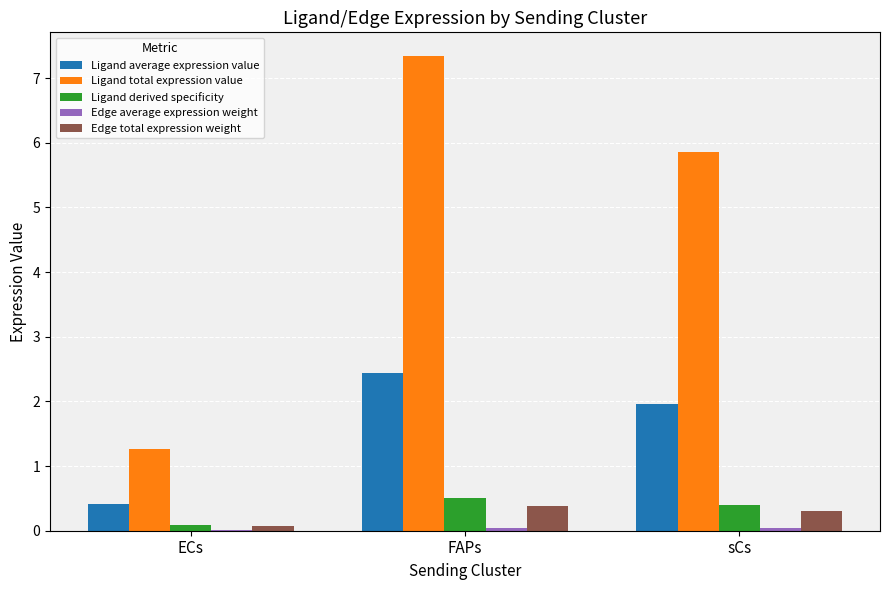

What is the greatest value displayed?

7.3